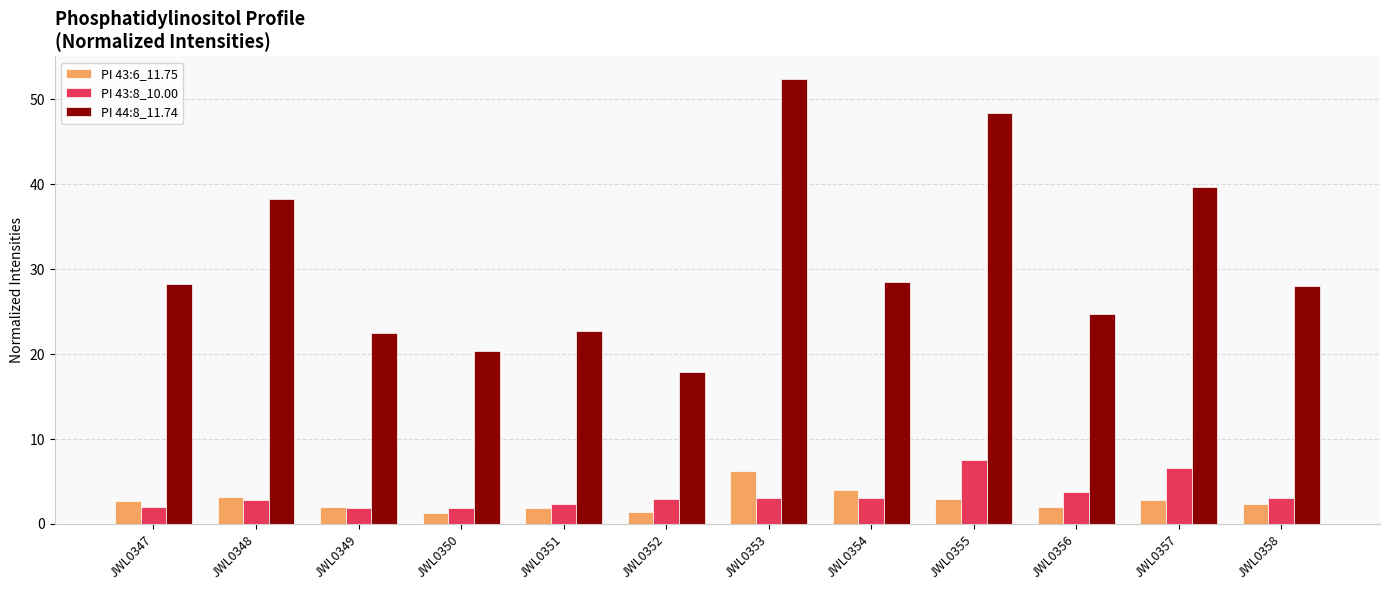

How many bars are there in each group?

3